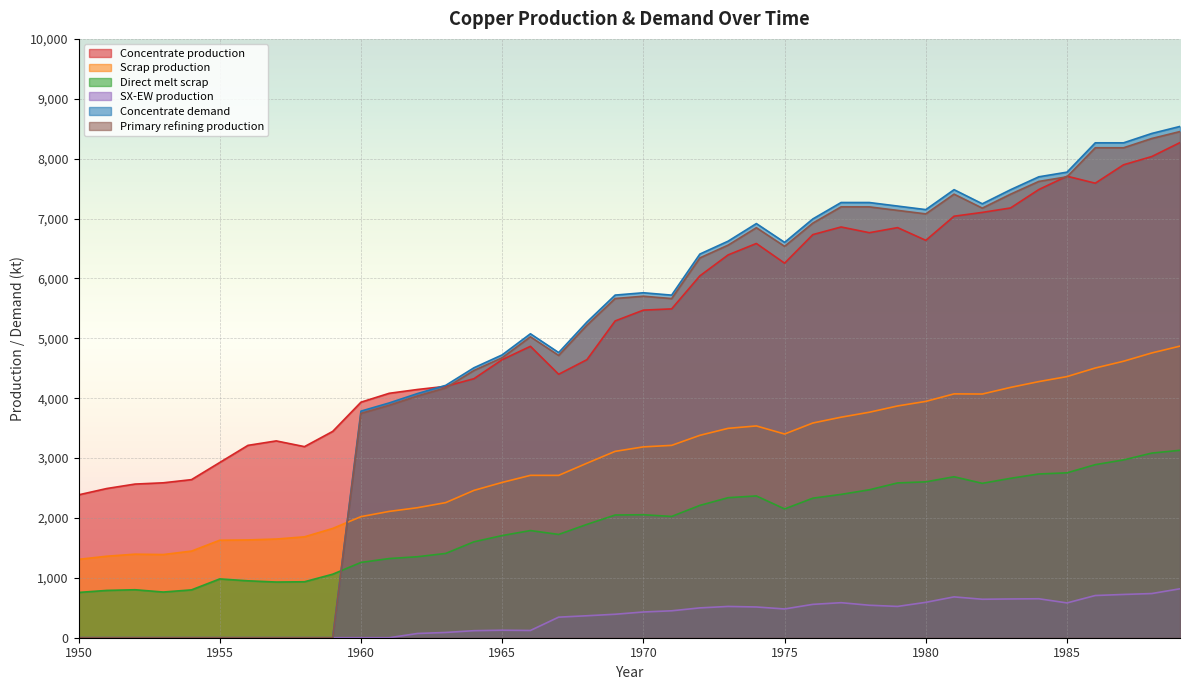

What is the approximate value of Scrap production at 1959?

1824.9